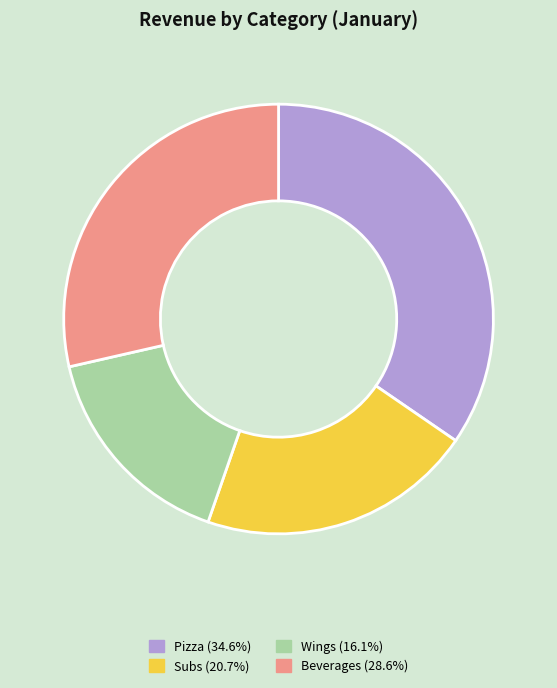

What is the smallest slice in the pie chart?

Wings